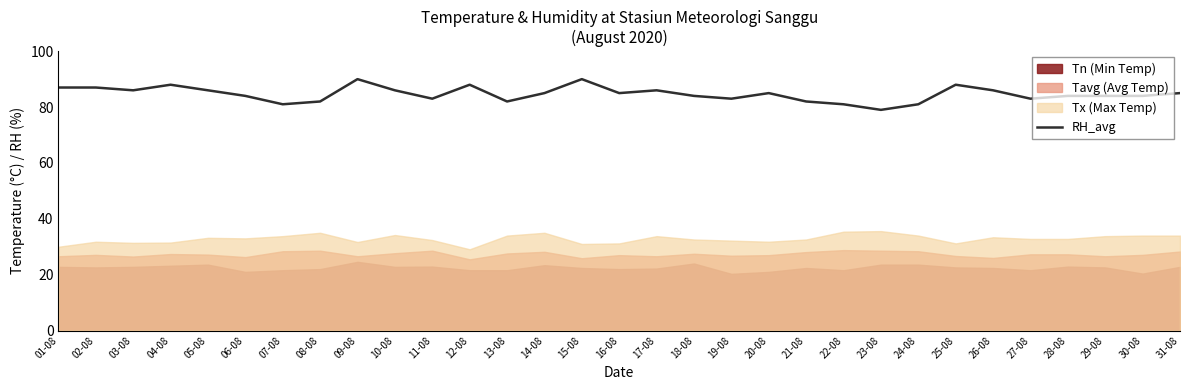

At which category does the chart reach its peak across all series?

09-08